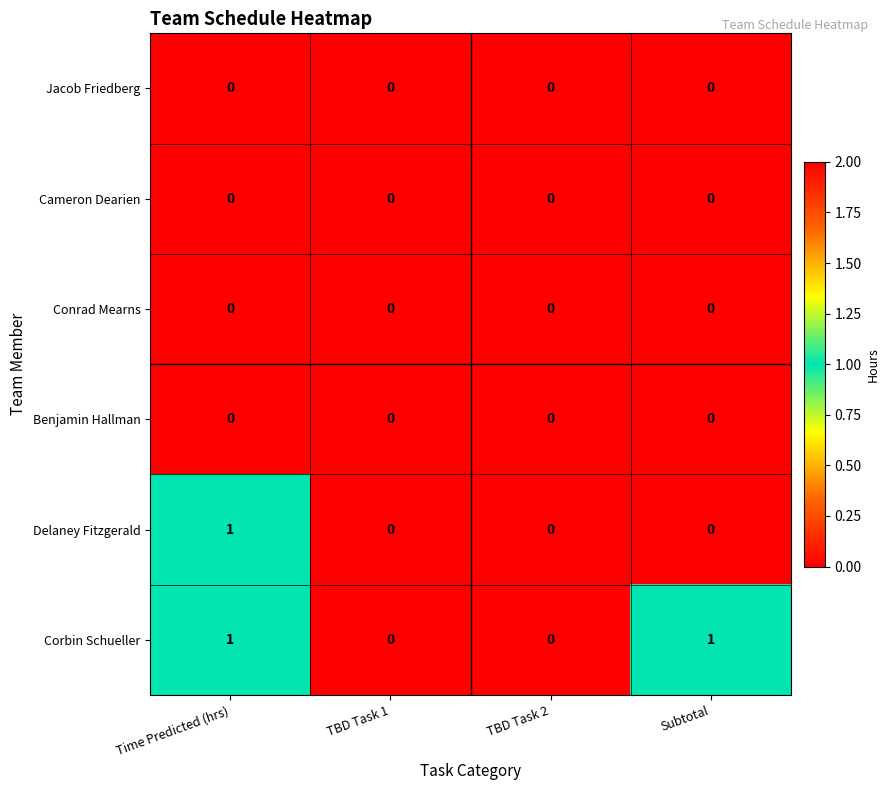

The value of Cameron Dearien at Subtotal is 0. True or false?

True